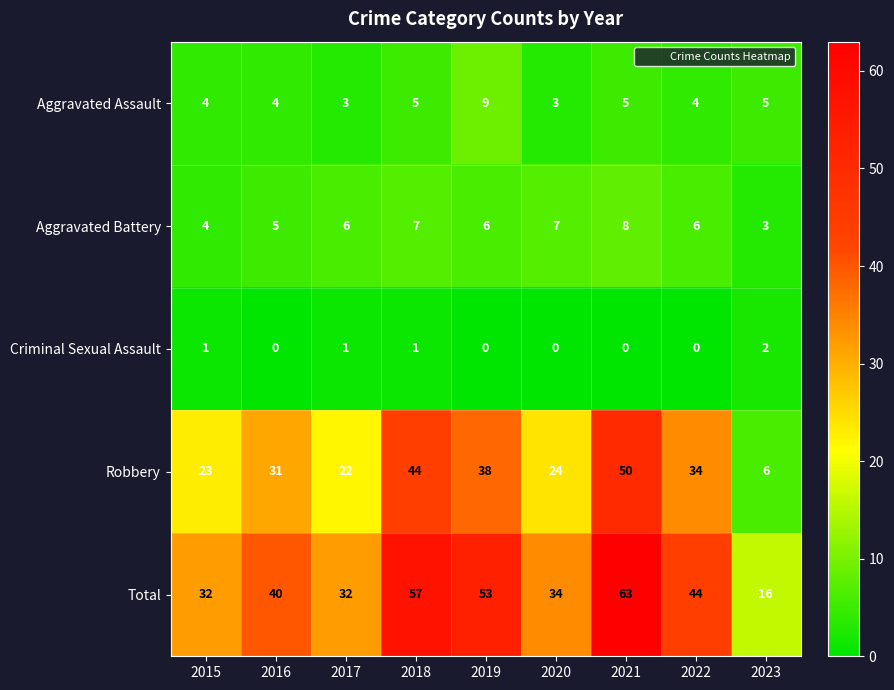

What is the sum of the Criminal Sexual Assault values at 2023 and 2018?

3